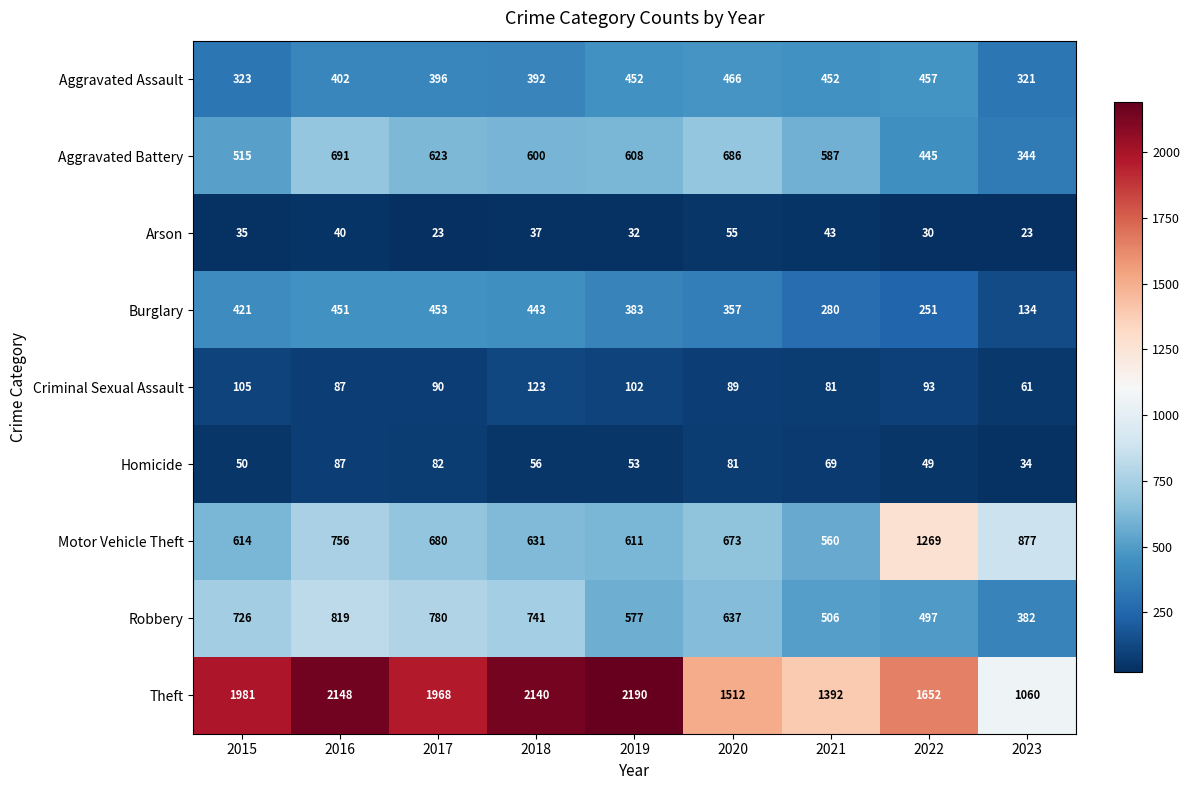

Between 2018 and 2023, which series saw the biggest shift?

Theft